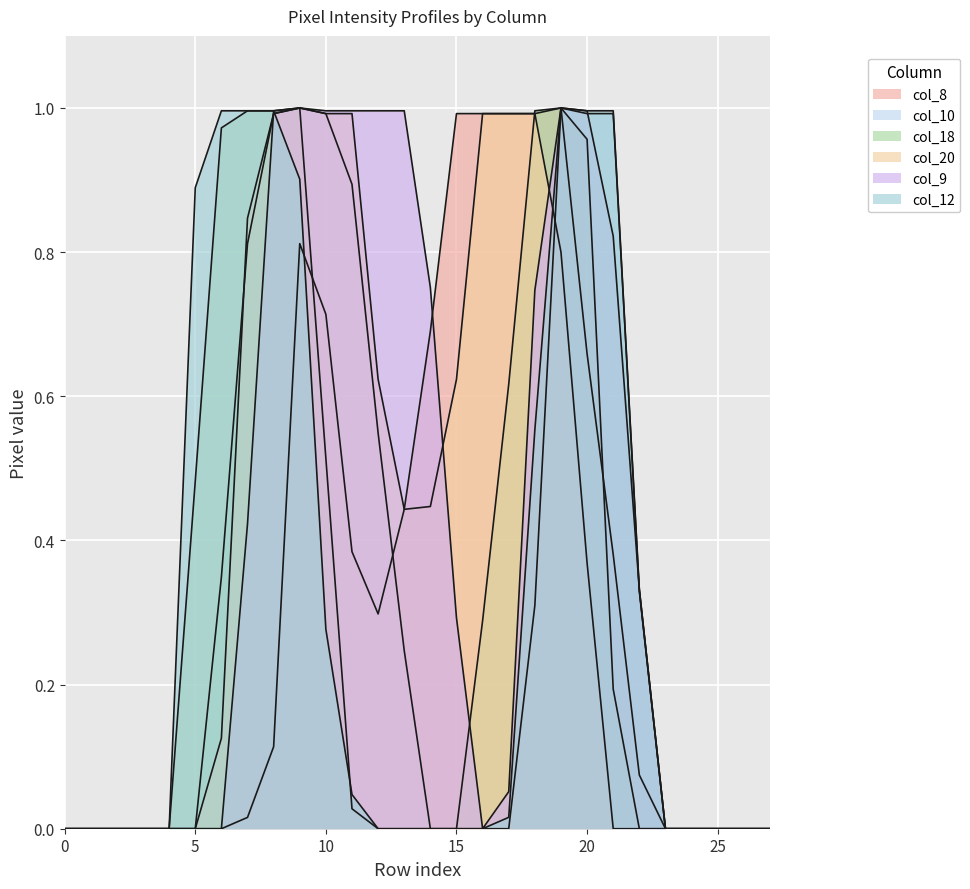

Reading left to right, transcribe all the data shown in this chart.

col_8: 0.0	0.0	0.0	0.0	0.0	0.0	0.0	0.0	0.1	0.8	0.7	0.4	0.3	0.4	0.7	1.0	1.0	1.0	1.0	1.0	0.7	0.4	0.1	0.0	0.0	0.0	0.0	0.0
col_10: 0.0	0.0	0.0	0.0	0.0	0.0	0.3	0.8	1.0	1.0	1.0	0.9	0.5	0.2	0.0	0.0	0.0	0.0	0.3	1.0	1.0	1.0	0.3	0.0	0.0	0.0	0.0	0.0
col_18: 0.0	0.0	0.0	0.0	0.0	0.5	1.0	1.0	1.0	1.0	0.5	0.0	0.0	0.0	0.0	0.0	0.3	0.6	1.0	1.0	1.0	0.2	0.0	0.0	0.0	0.0	0.0	0.0
col_20: 0.0	0.0	0.0	0.0	0.0	0.0	0.1	0.8	1.0	1.0	1.0	1.0	0.6	0.4	0.4	0.6	1.0	1.0	1.0	0.8	0.4	0.0	0.0	0.0	0.0	0.0	0.0	0.0
col_9: 0.0	0.0	0.0	0.0	0.0	0.0	0.0	0.4	1.0	1.0	1.0	1.0	1.0	1.0	0.8	0.3	0.0	0.1	0.7	1.0	1.0	0.8	0.3	0.0	0.0	0.0	0.0	0.0
col_12: 0.0	0.0	0.0	0.0	0.0	0.9	1.0	1.0	1.0	0.9	0.3	0.0	0.0	0.0	0.0	0.0	0.0	0.0	0.6	1.0	1.0	1.0	0.3	0.0	0.0	0.0	0.0	0.0